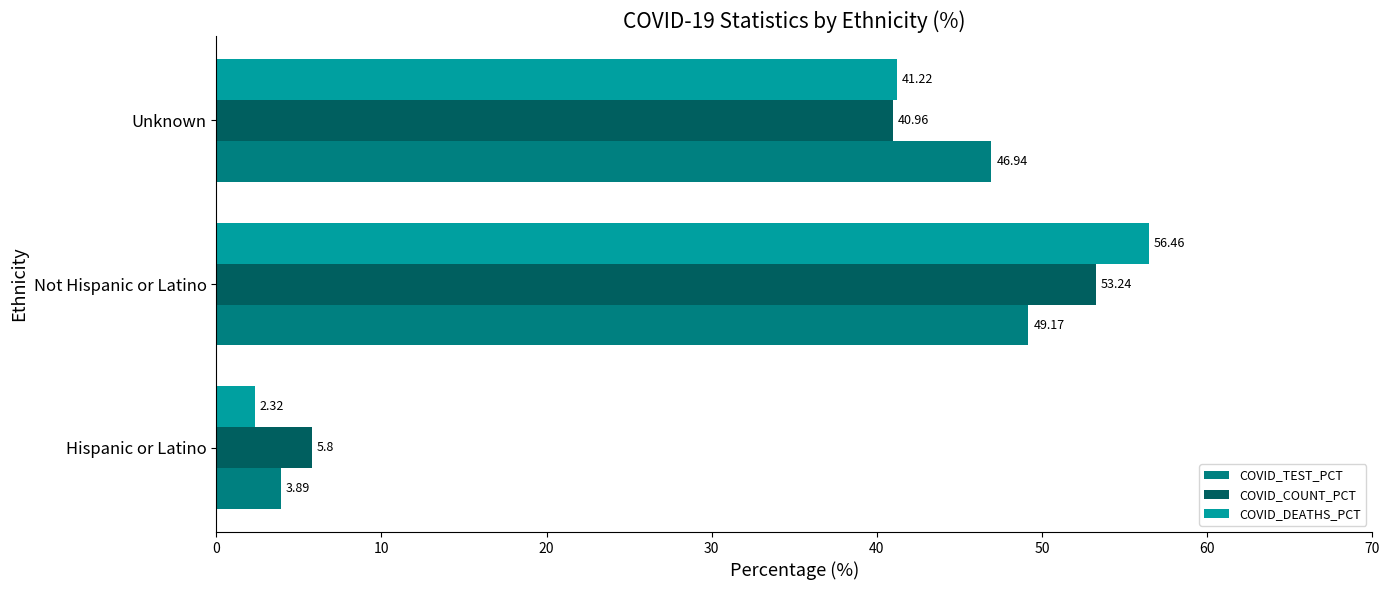

What are all the series names shown in the legend?

COVID_TEST_PCT, COVID_COUNT_PCT, COVID_DEATHS_PCT